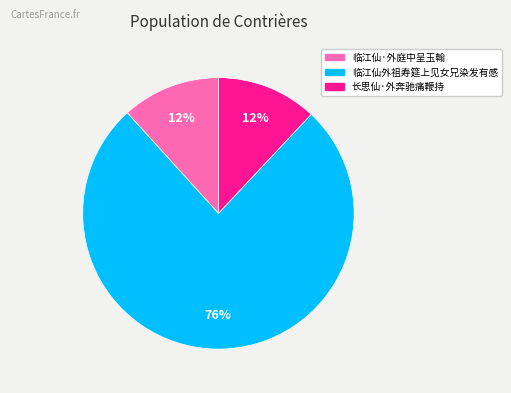

What is the largest slice in the pie chart?

临江仙外祖寿筵上见女兄染发有感